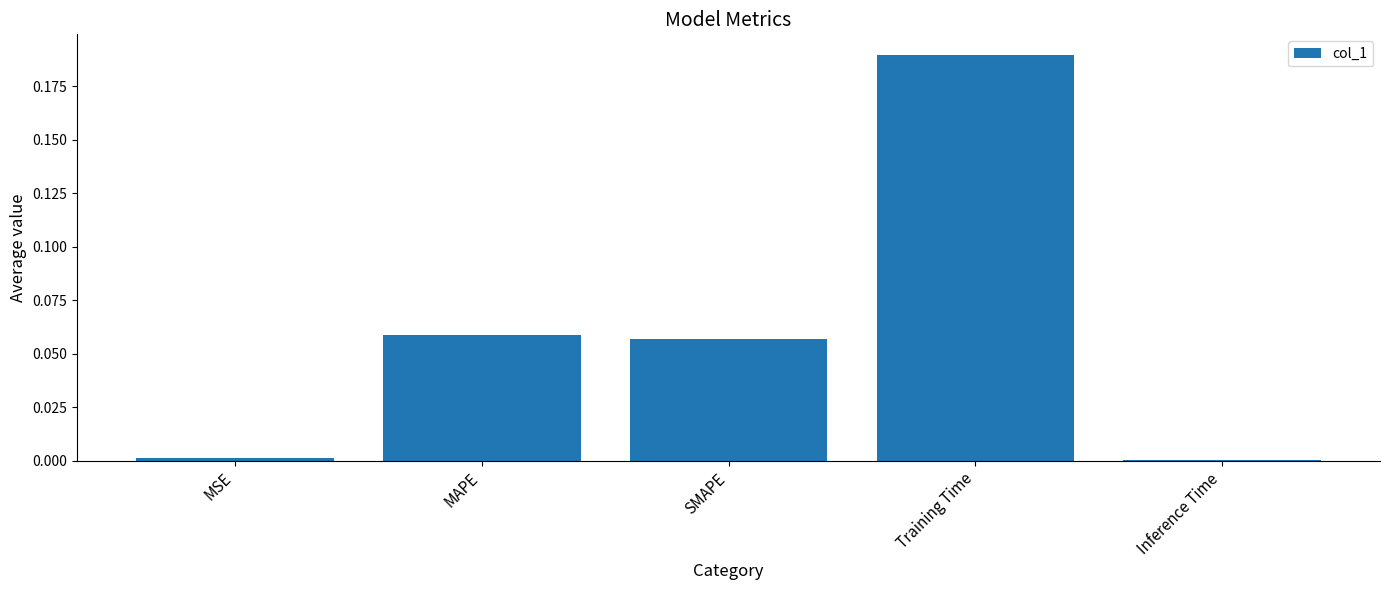

What is the sum of all values?

0.3